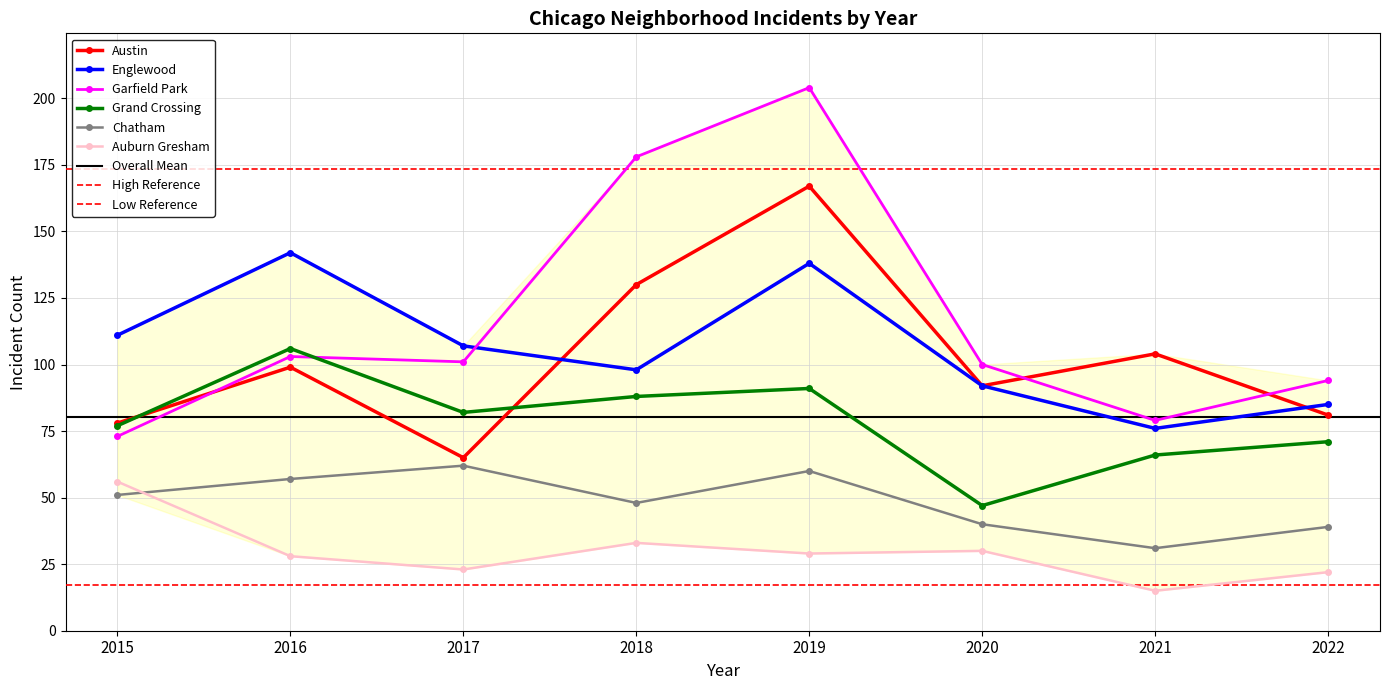

At which category is the sum across all series the highest?

2019